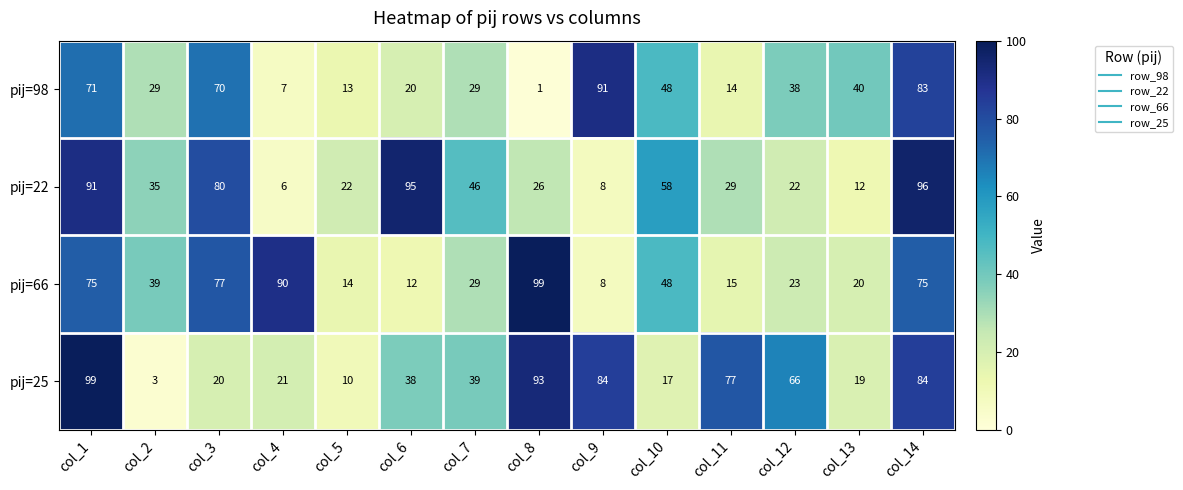

What is the difference between the maximum and minimum values in the pij=22 series?

90